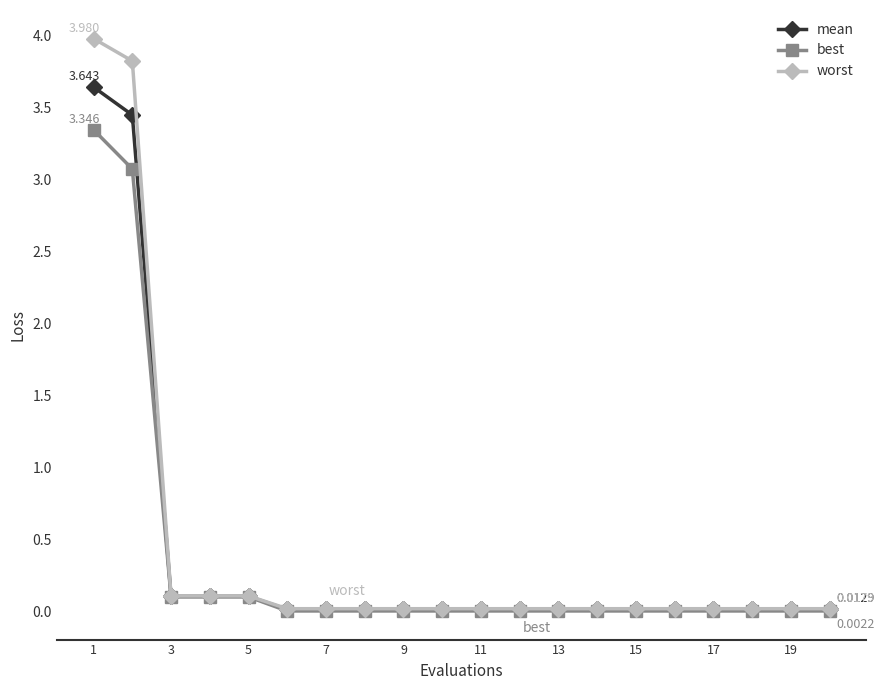

List the series in order of their peak value, highest first.

worst, mean, best